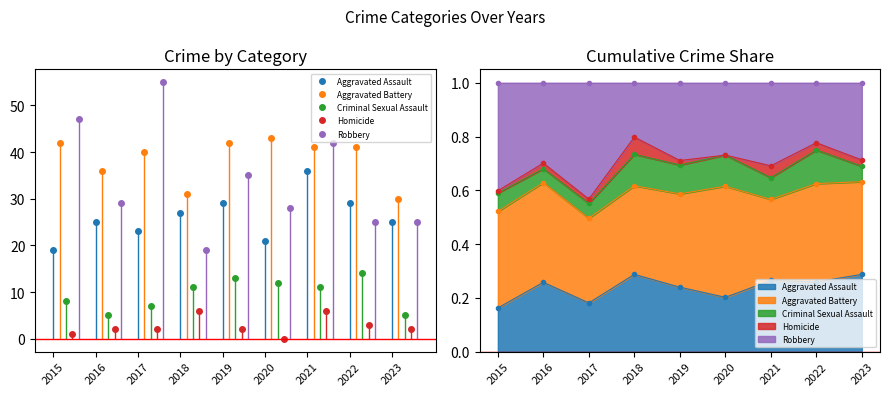

What is the sum of the Aggravated Assault values at 2016 and 2021?

61